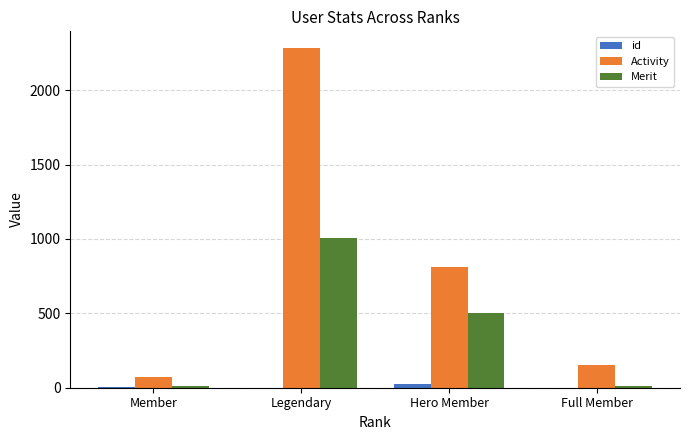

Count the number of categories in the chart.

4